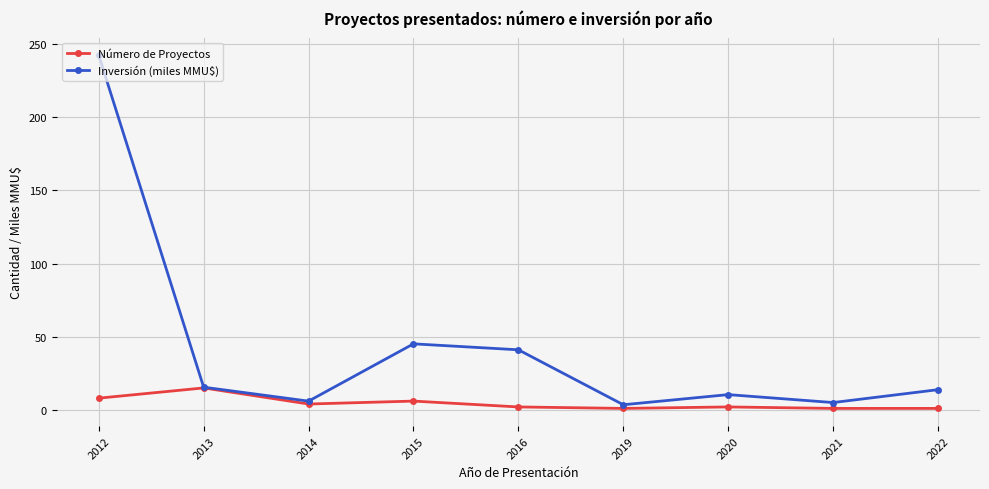

Does the chart have visible grid lines?

Yes